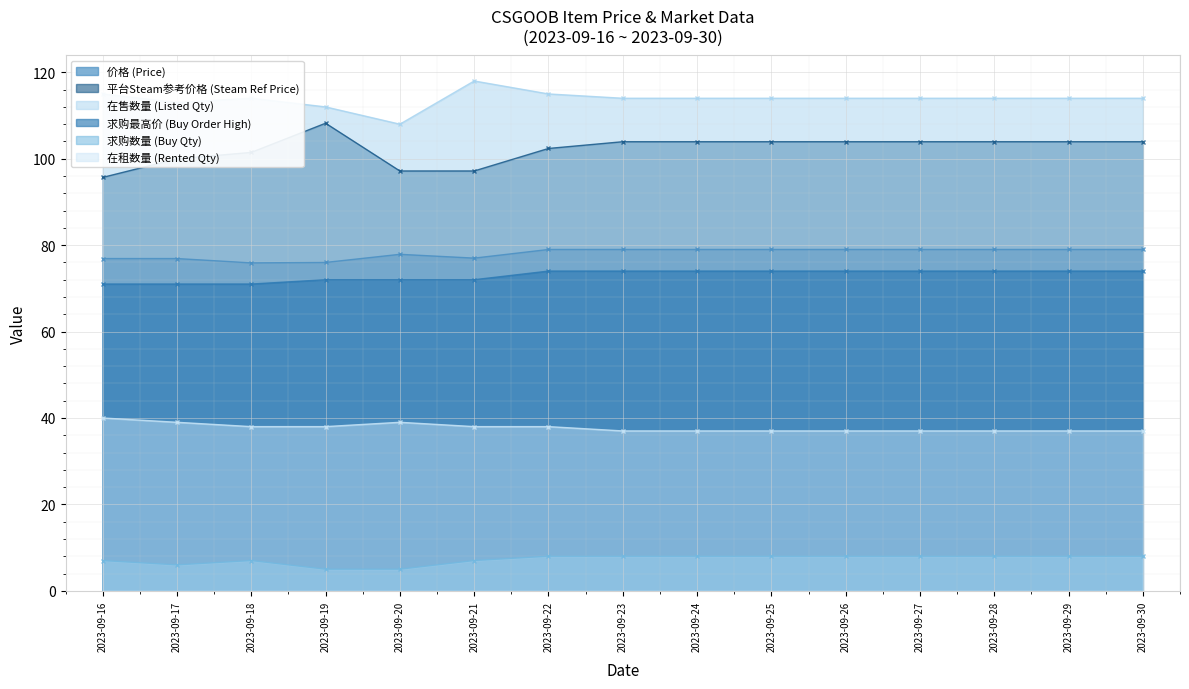

How many interior local peaks does the 价格 (Price) series have?

1